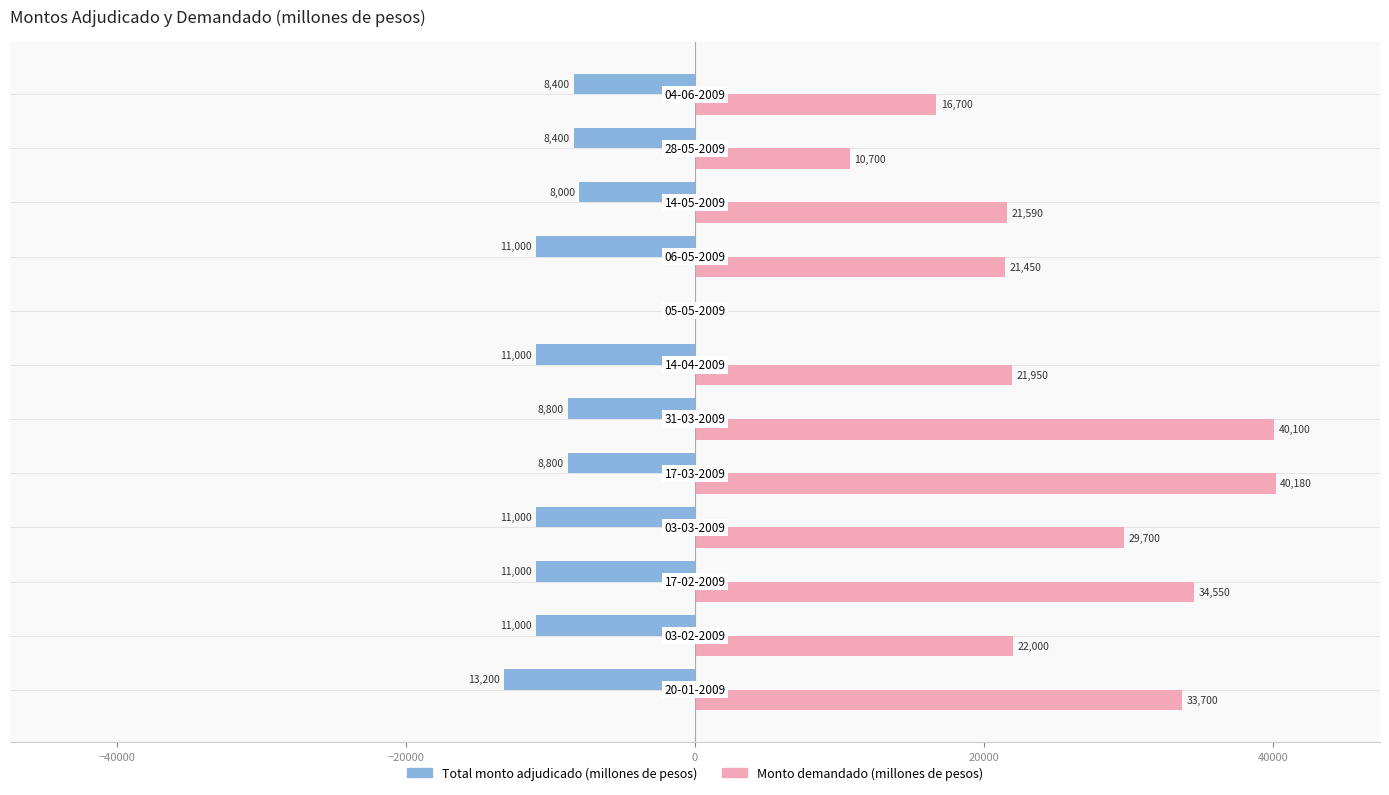

What is the maximum value shown in the chart?

40180